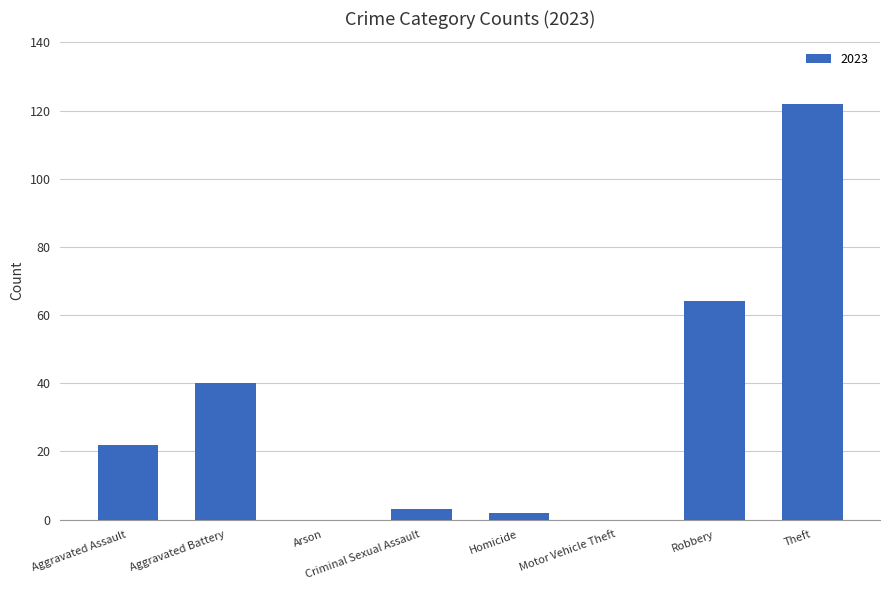

What is the change in value from Motor Vehicle Theft to Theft?

+122